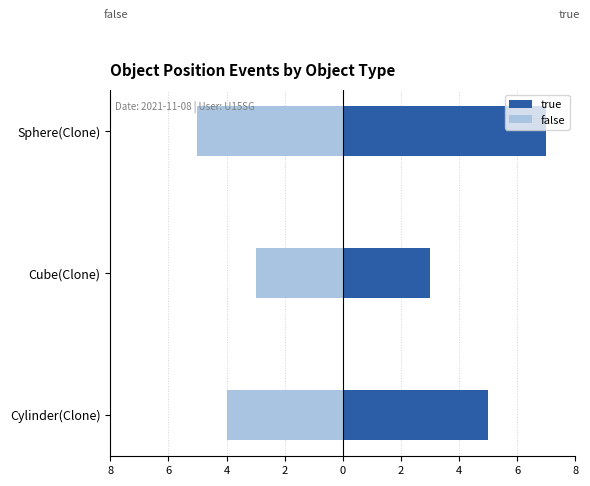

What is the spread (max minus min) of values at Sphere(Clone)?

12